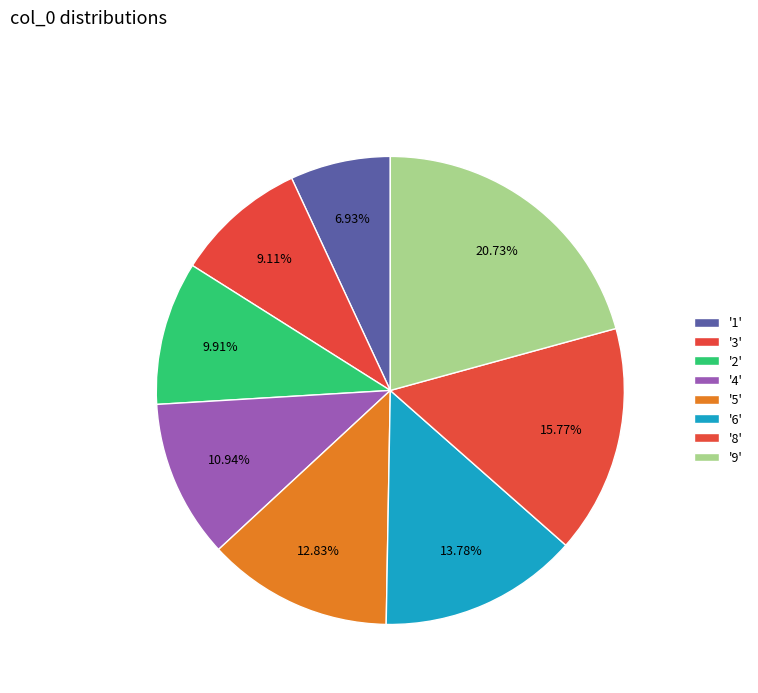

Count the number of slices in the pie.

8